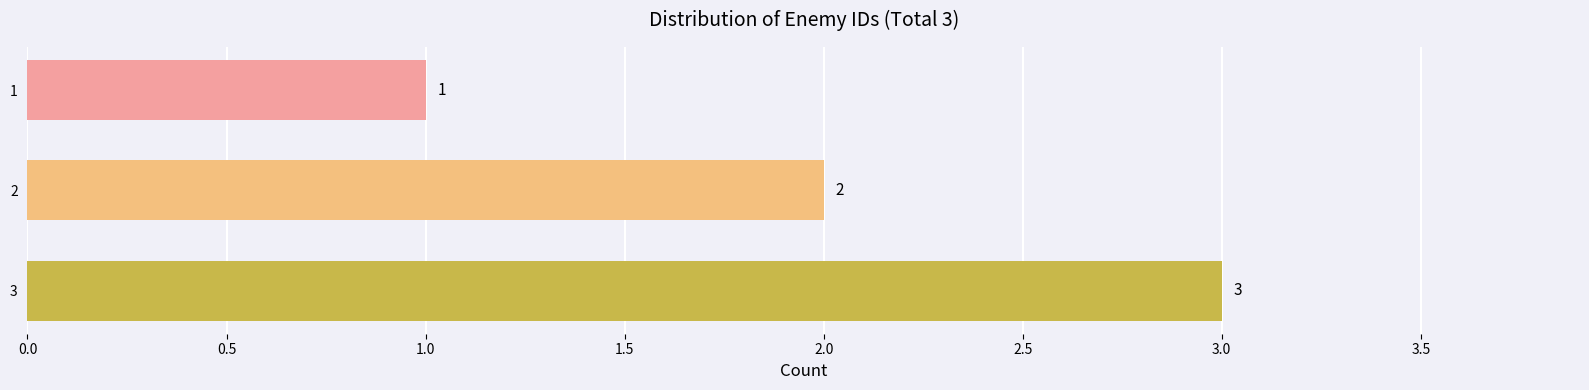

What is the approximate value at 3?

3